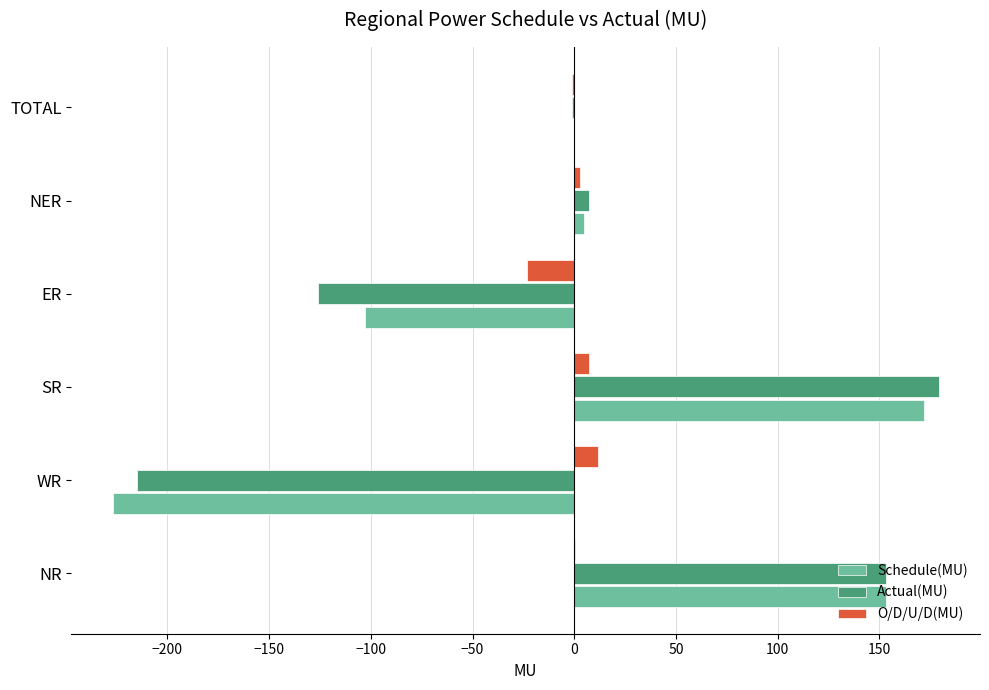

What is the greatest value displayed?

179.1